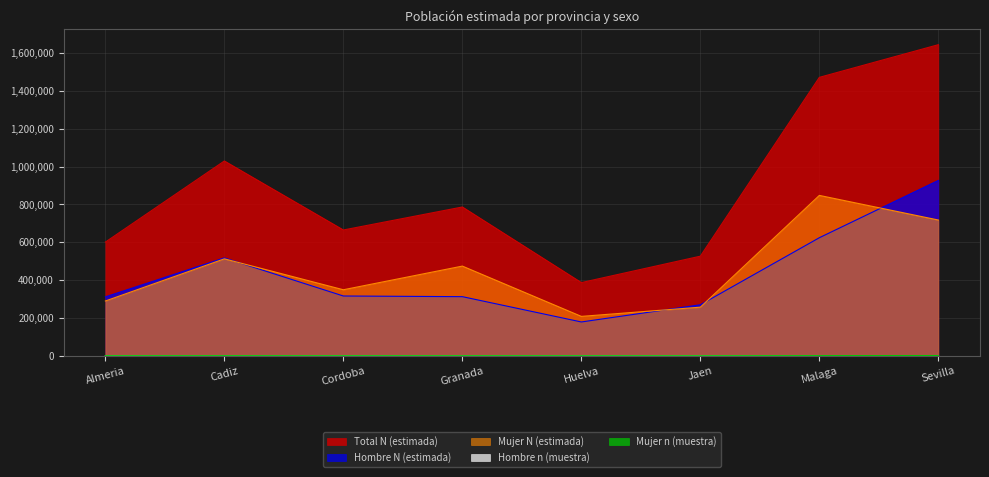

What is the value of the Mujer N (estimada) point at the 7th from the left?

848072